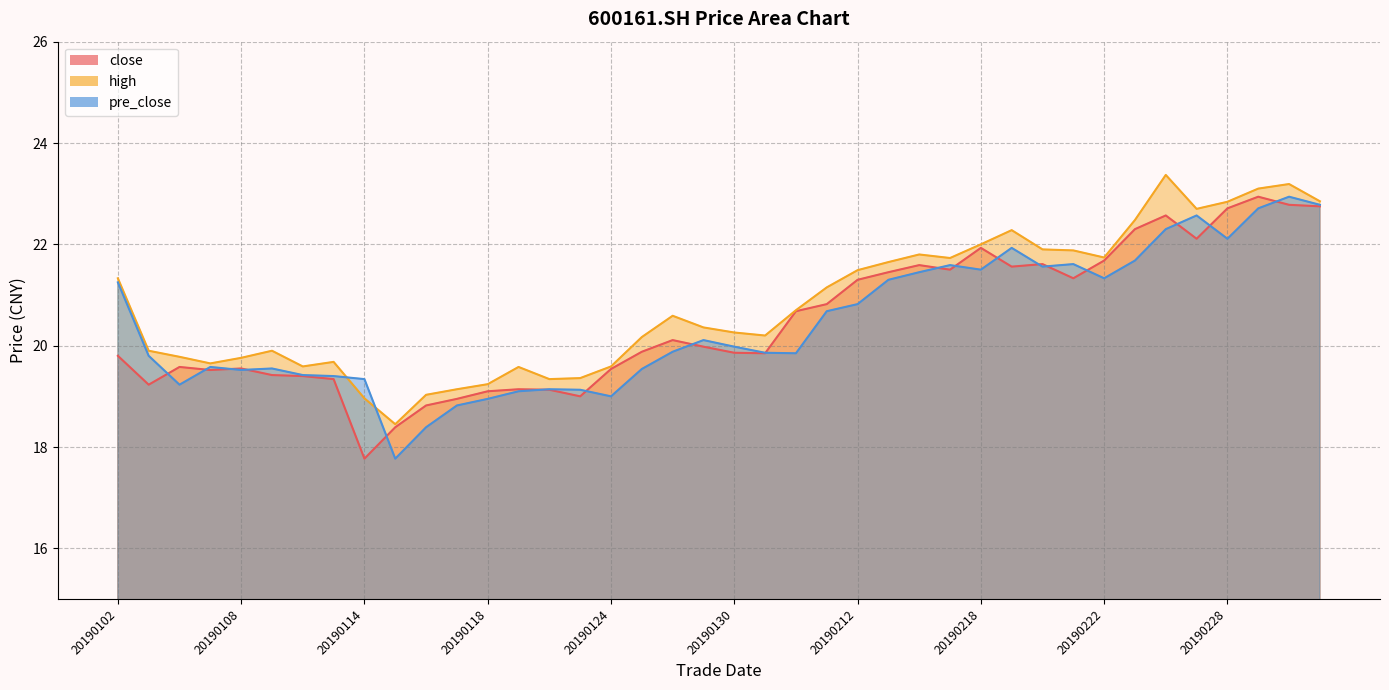

At which category does the chart reach its minimum across all series?

20190114